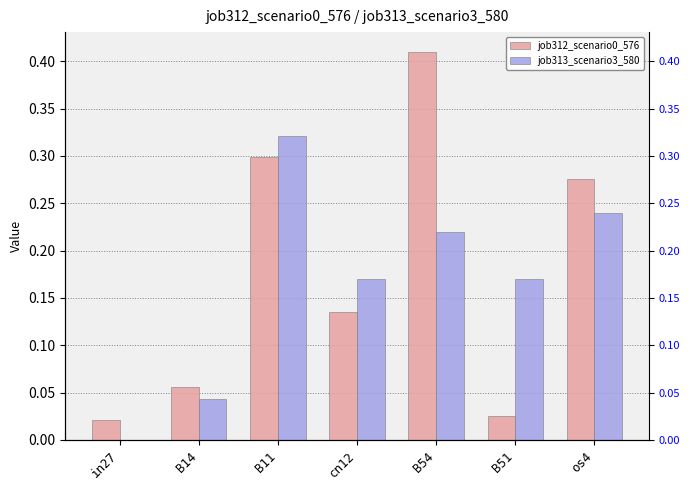

What is the sum of the job313_scenario3_580 values at B51 and B11?

0.5